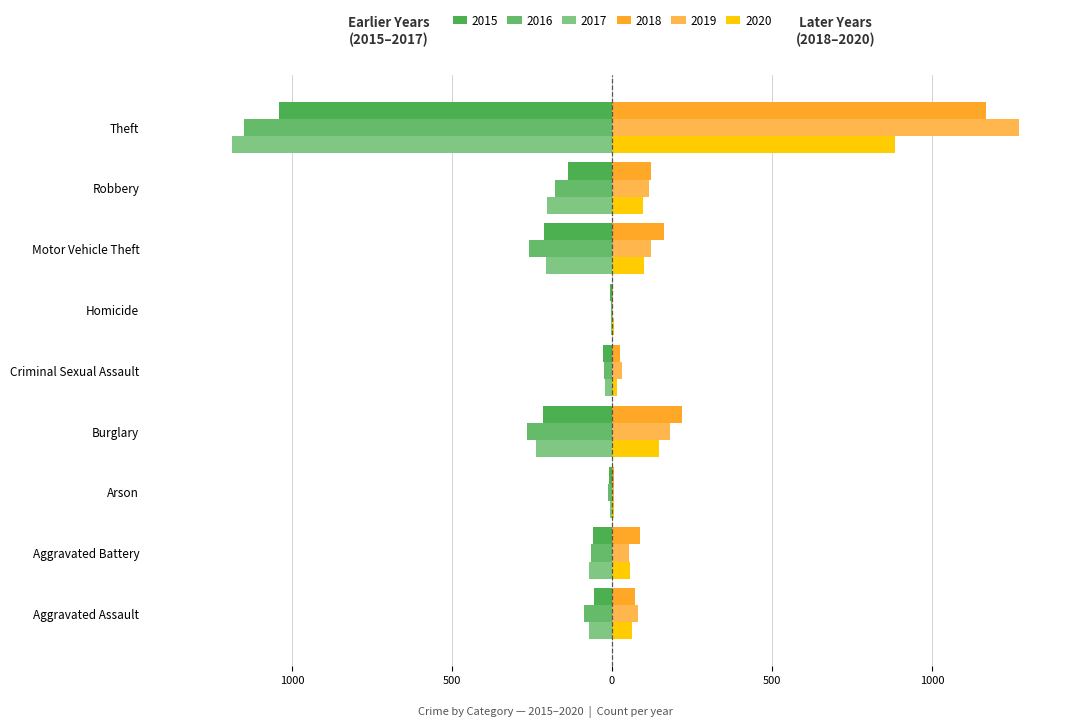

How many bars are there in each group?

6